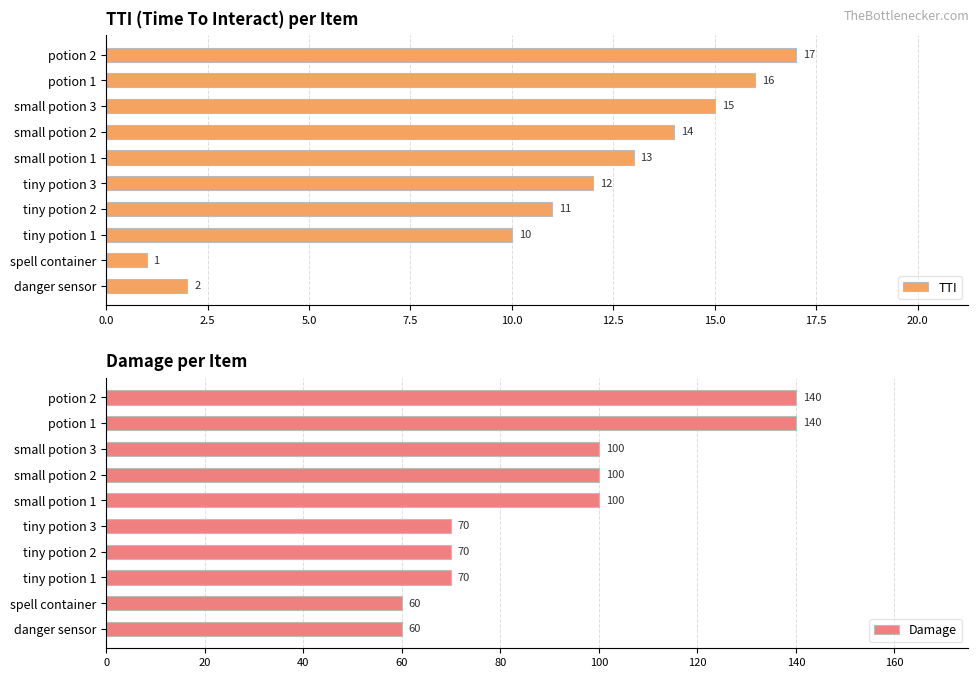

What is the highest value of the TTI series?

17